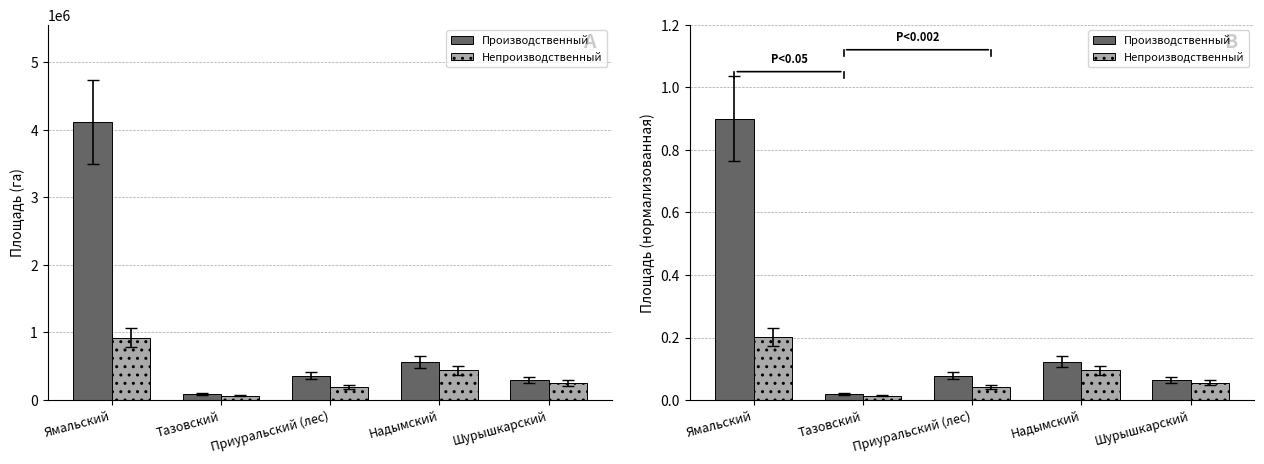

What is the label of the 2nd bar from the left?

Тазовский